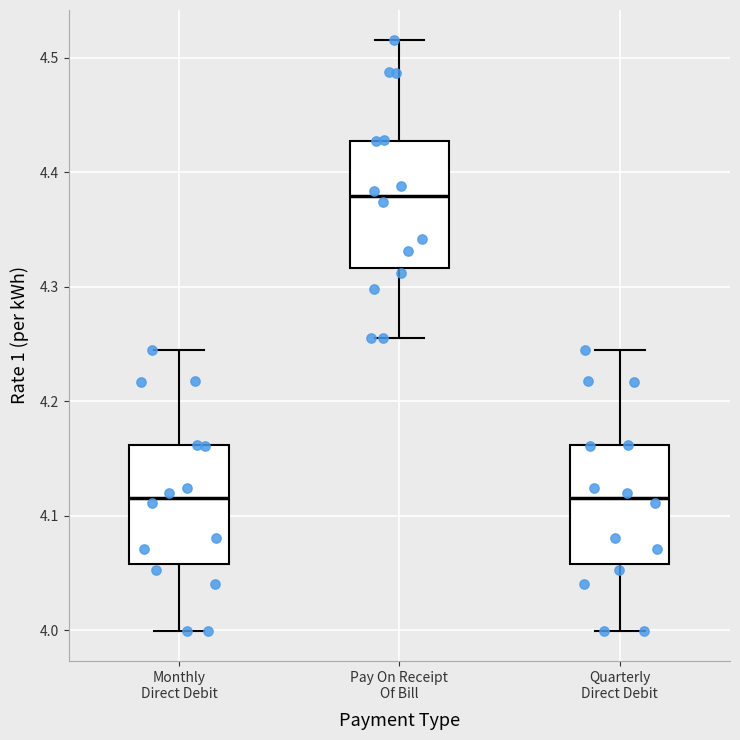

Where does the upper whisker of the box for Monthly Direct Debit end on the y-axis? The values are not printed on the chart, so give them approximately, as read against the axis.

4.25